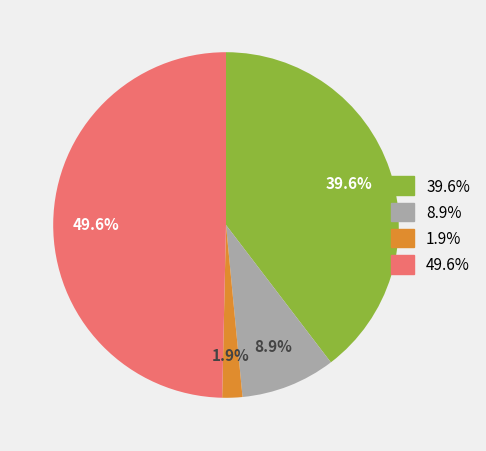

Is there any slice that represents more than half of the pie?

No